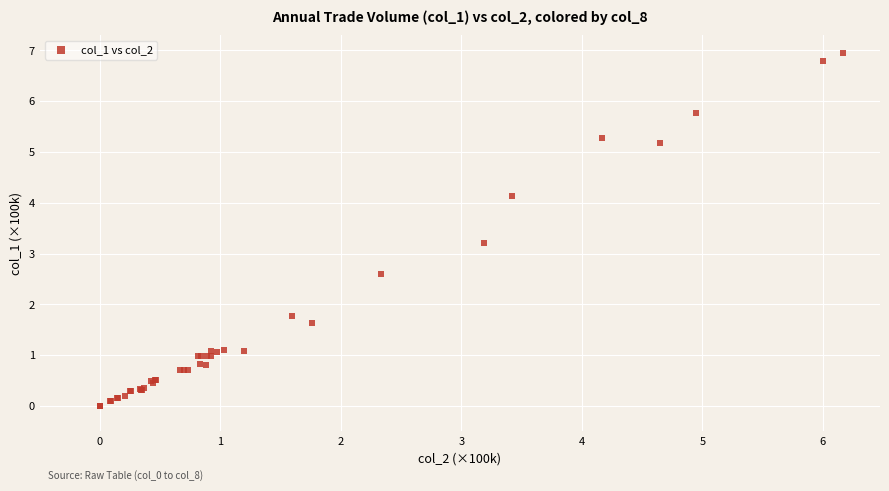

What Y value in the scatter plot is closest to 3?

3.2